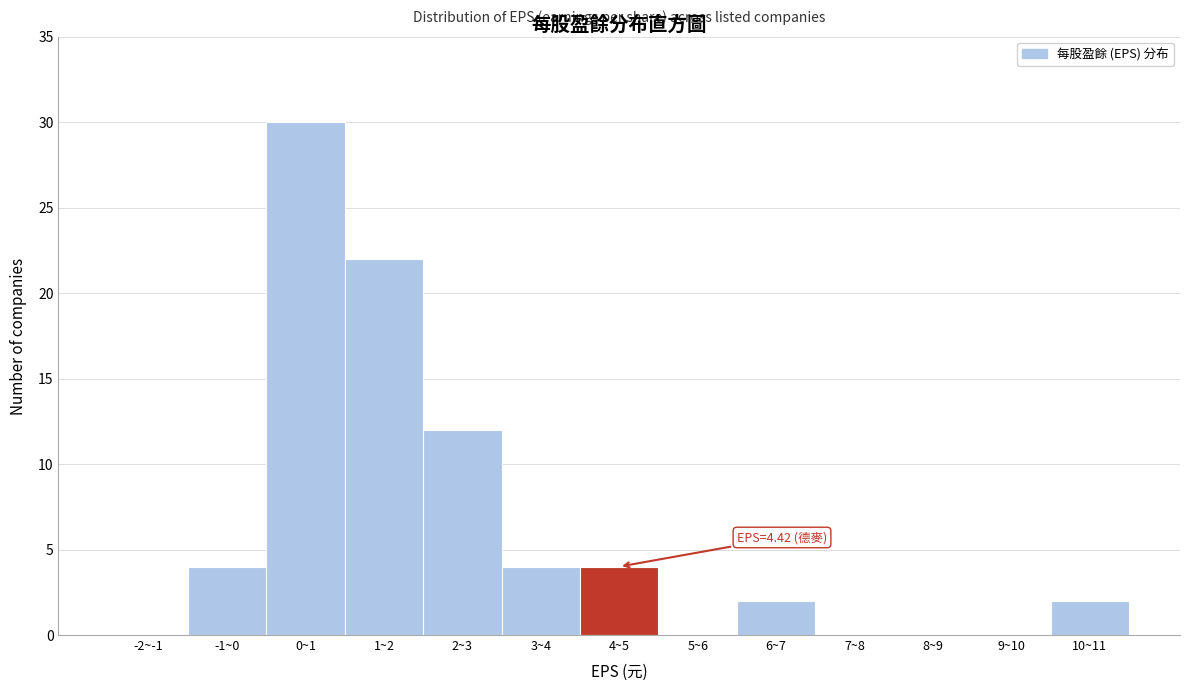

Reading left to right, transcribe all the data shown in this chart.

-2~-1=0	-1~0=4	0~1=30	1~2=22	2~3=12	3~4=4	4~5=4	5~6=0	6~7=2	7~8=0	8~9=0	9~10=0	10~11=2